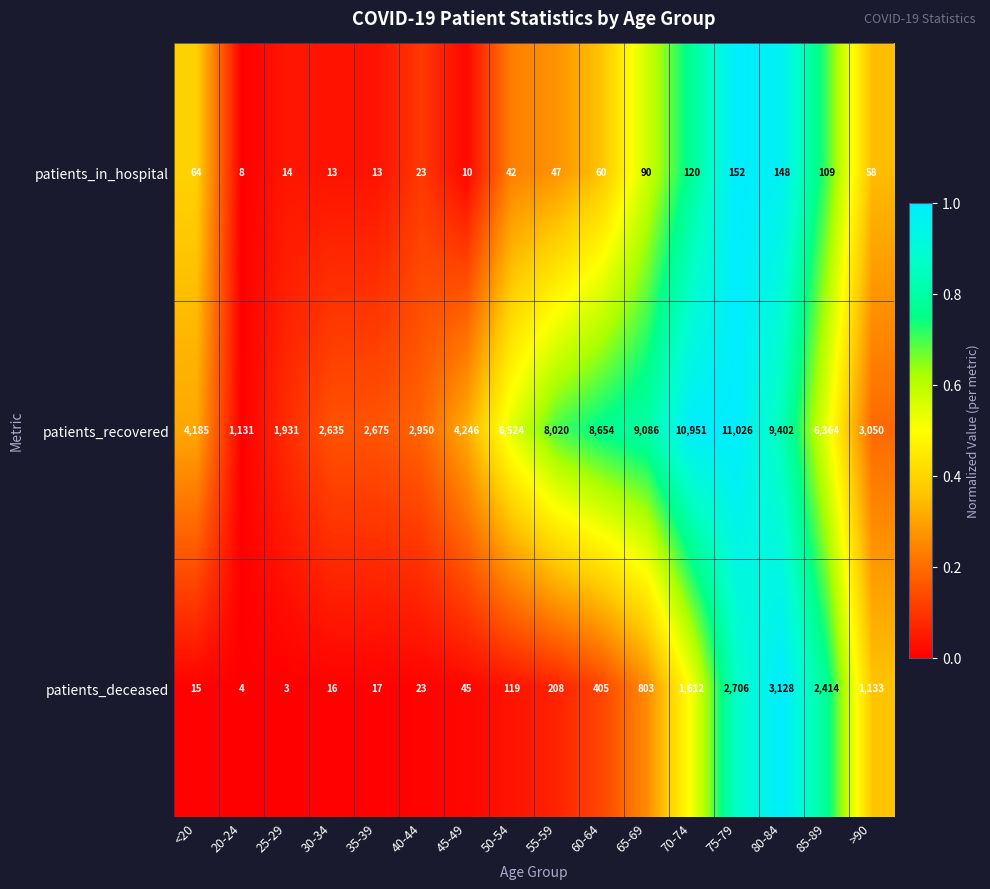

What is the sum of the patients_deceased values at 30-34 and >90?

1149